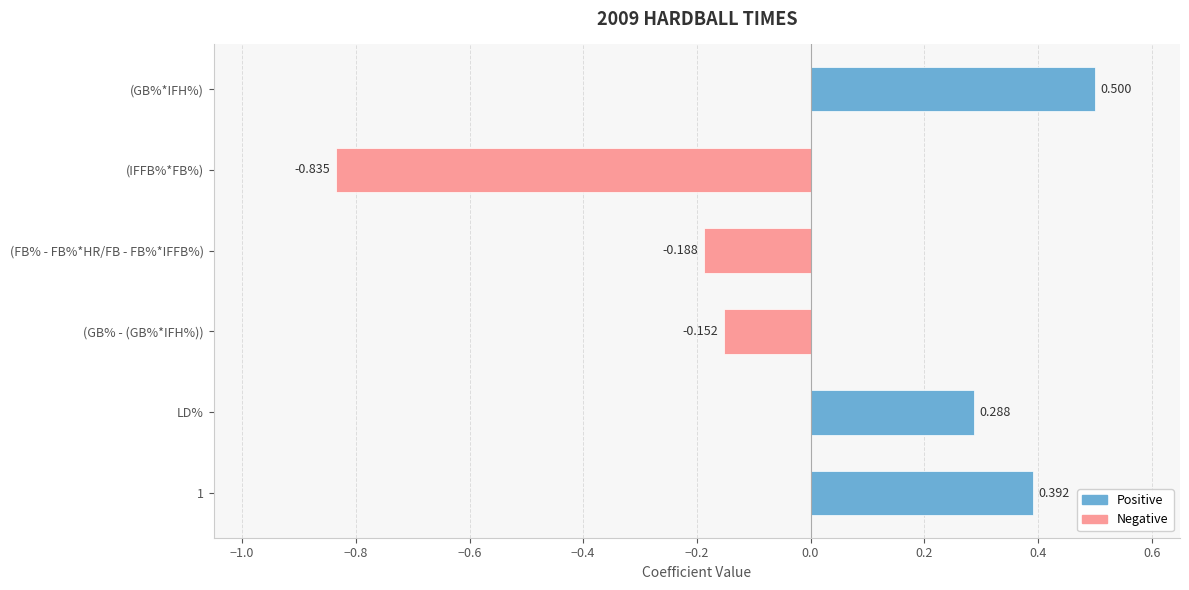

Between LD% and (GB%*IFH%), which is larger?

(GB%*IFH%)